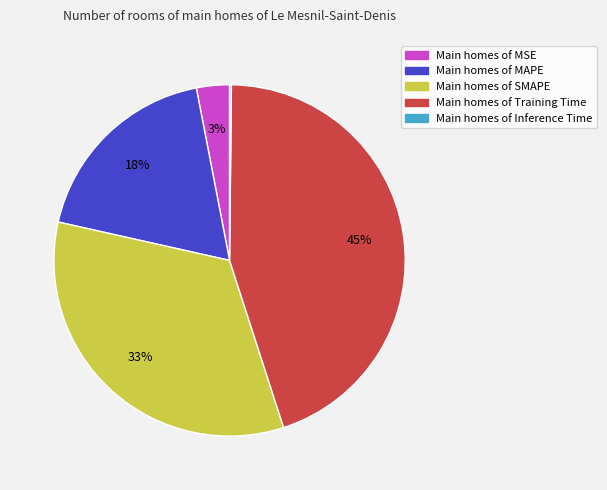

Is there a majority slice in this chart?

No